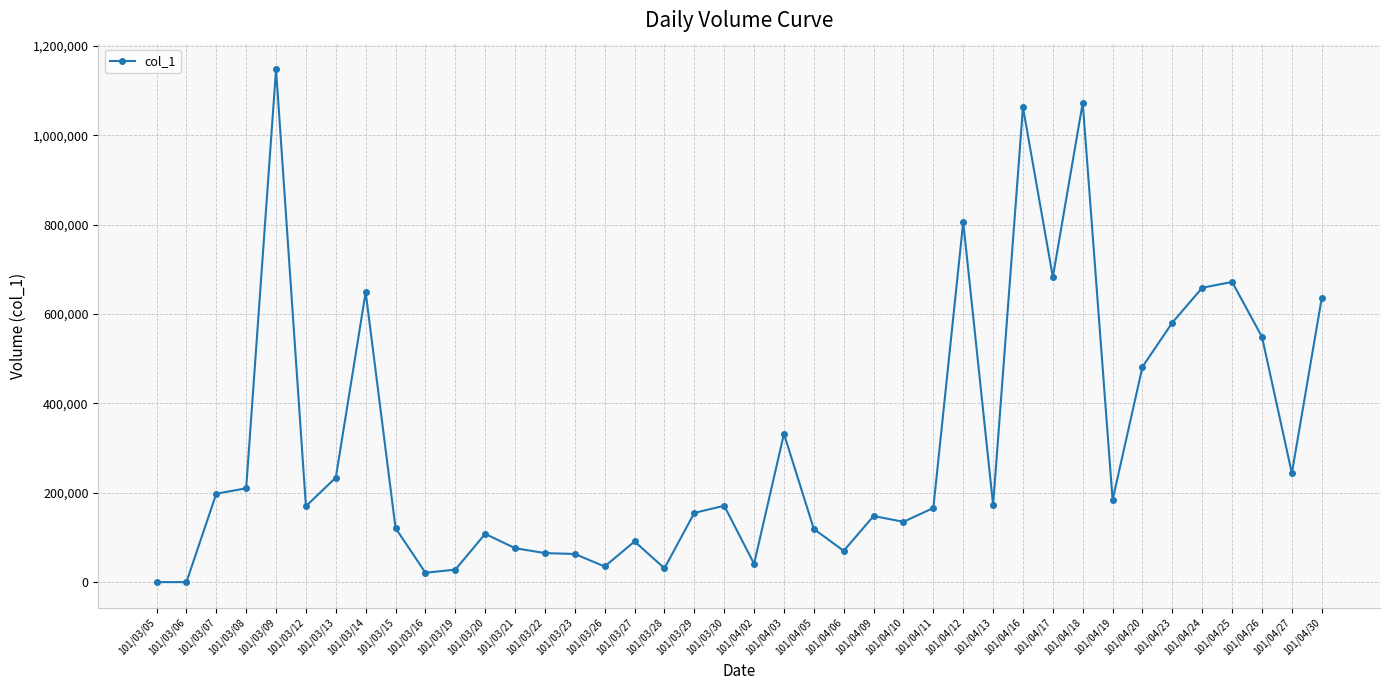

Which label corresponds to the largest value in the chart?

101/03/09